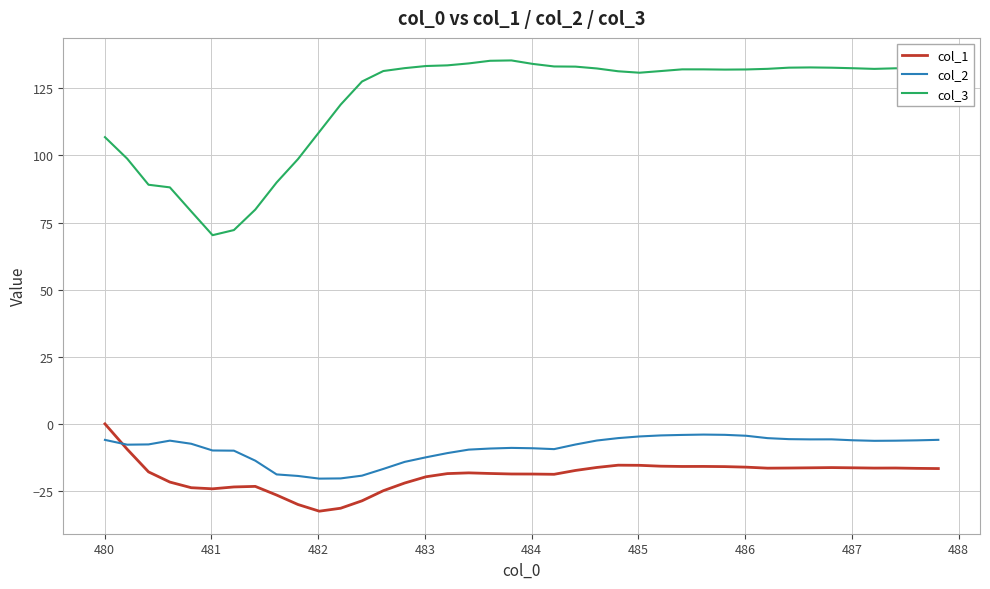

What is the greatest value displayed?

135.3